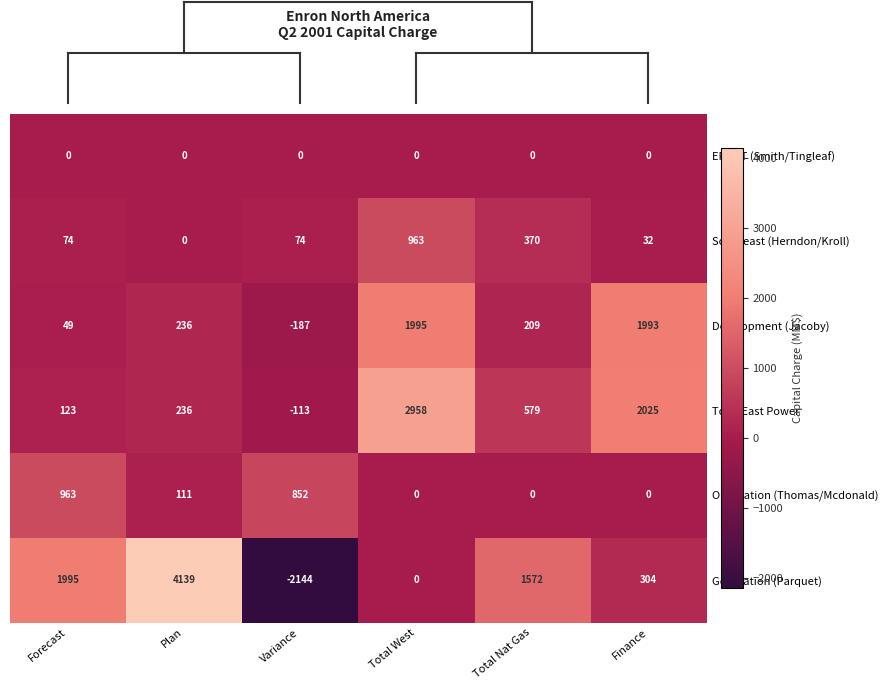

Is the value of Origination (Thomas/Mcdonald) at Variance greater than the value of Development (Jacoby) at Finance?

No